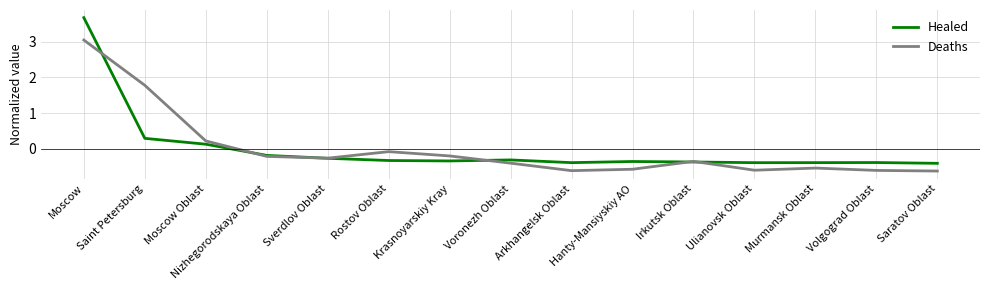

What is the total value across all series at Hanty-Mansiyskiy AO?

-0.9